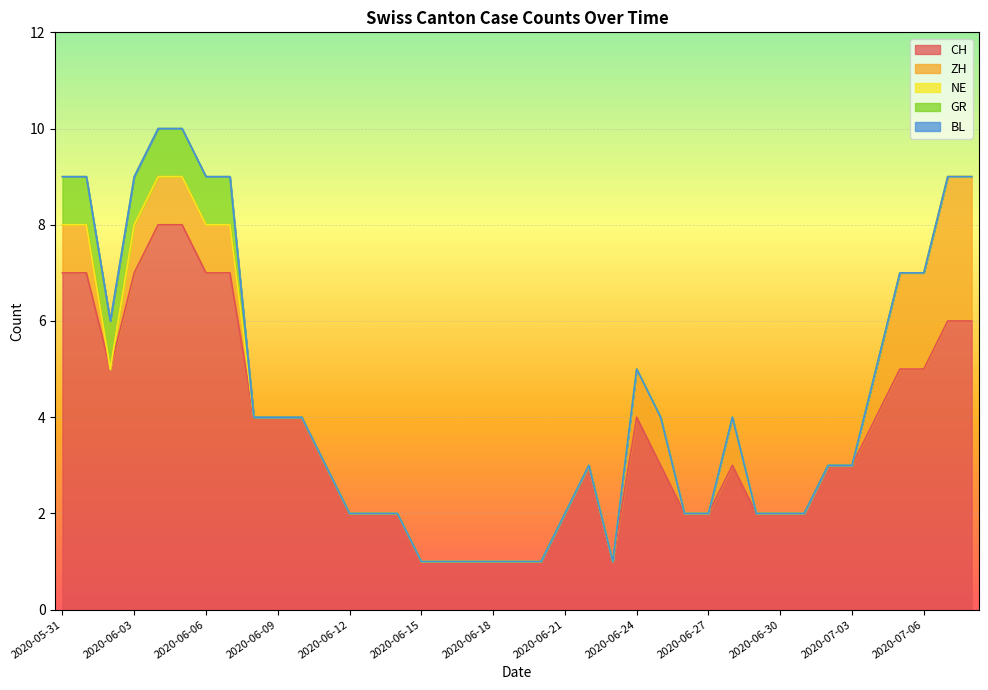

At which label does GR reach its peak?

2020-05-31